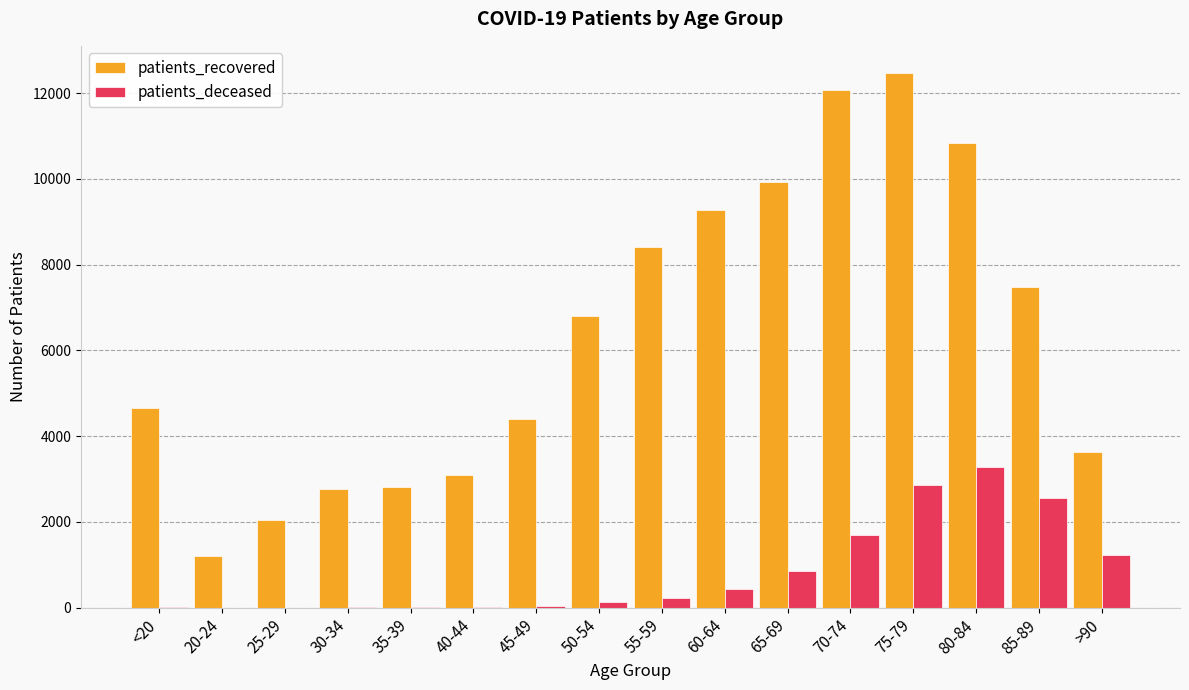

The patients_deceased series shows 1231 at >90. True or false?

True